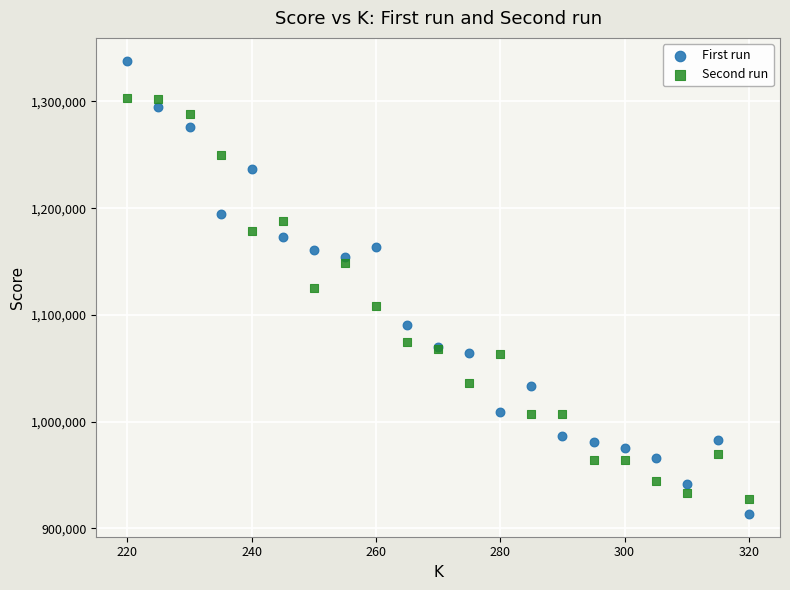

Which series has the widest spread of Y values?

First run